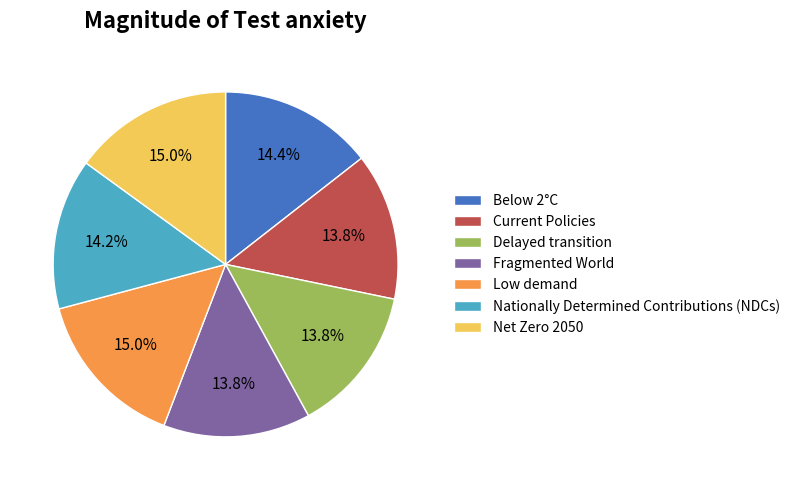

Combined, do Current Policies and Nationally Determined Contributions (NDCs) account for over 50%?

No